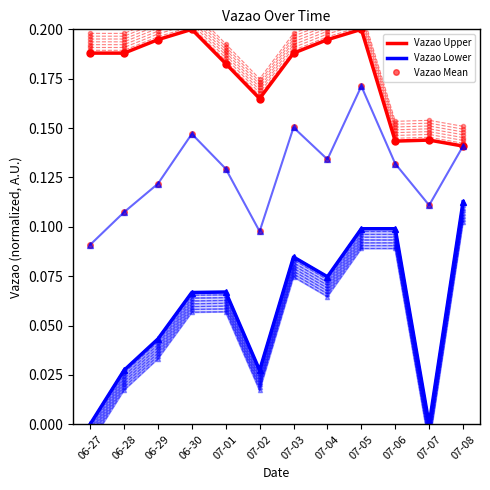

Where is the first local minimum for Vazao Lower?

07-02